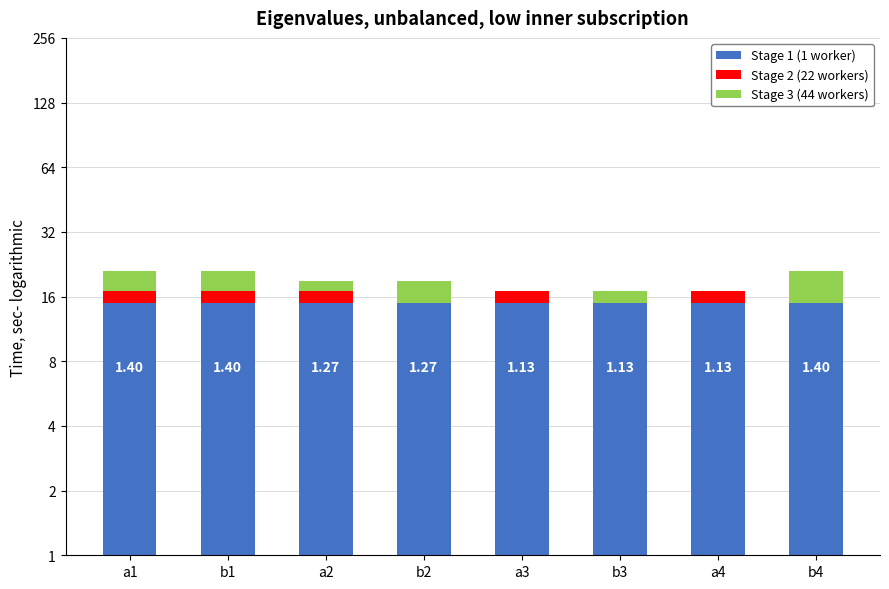

Between a2 and b4, which series saw the biggest shift?

Stage 3 (44 workers)